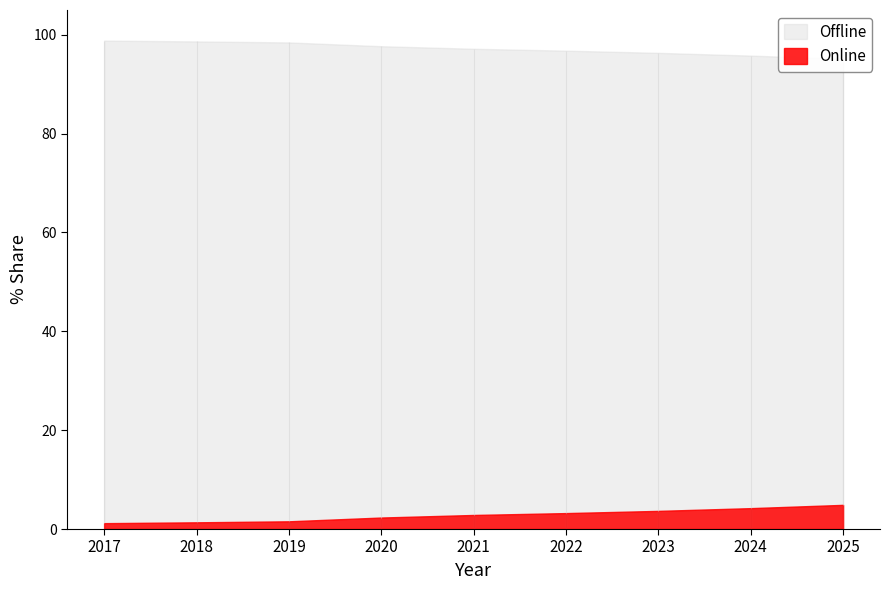

How many lines are shown in the chart?

2